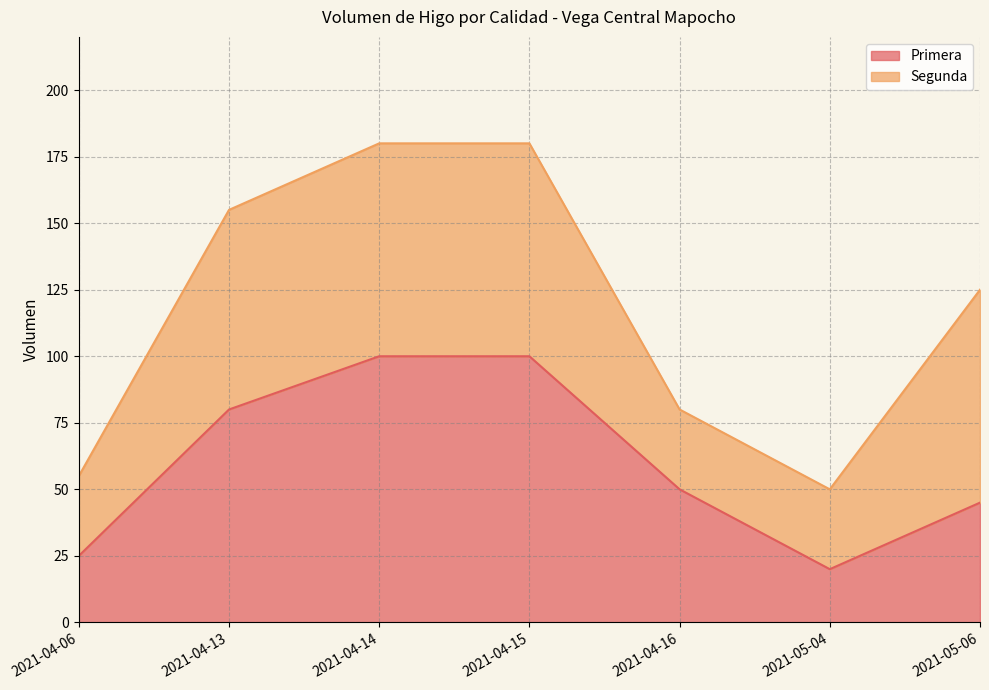

Which has a higher value, 2021-04-14 or 2021-04-13?

2021-04-14